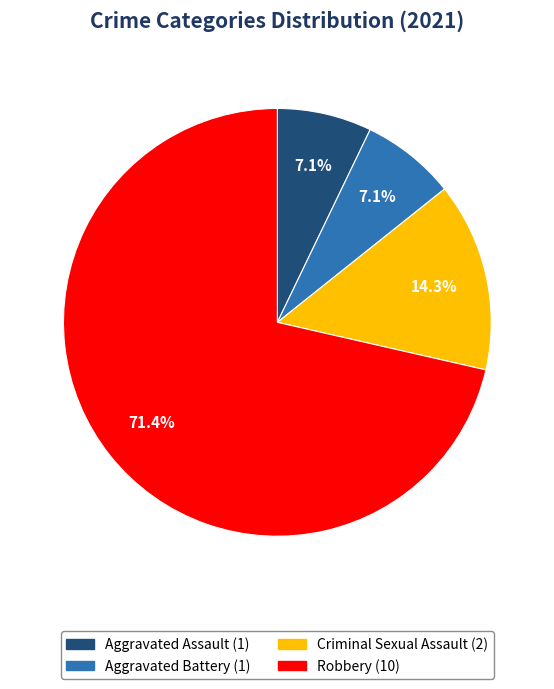

Is there a majority slice in this chart?

Yes